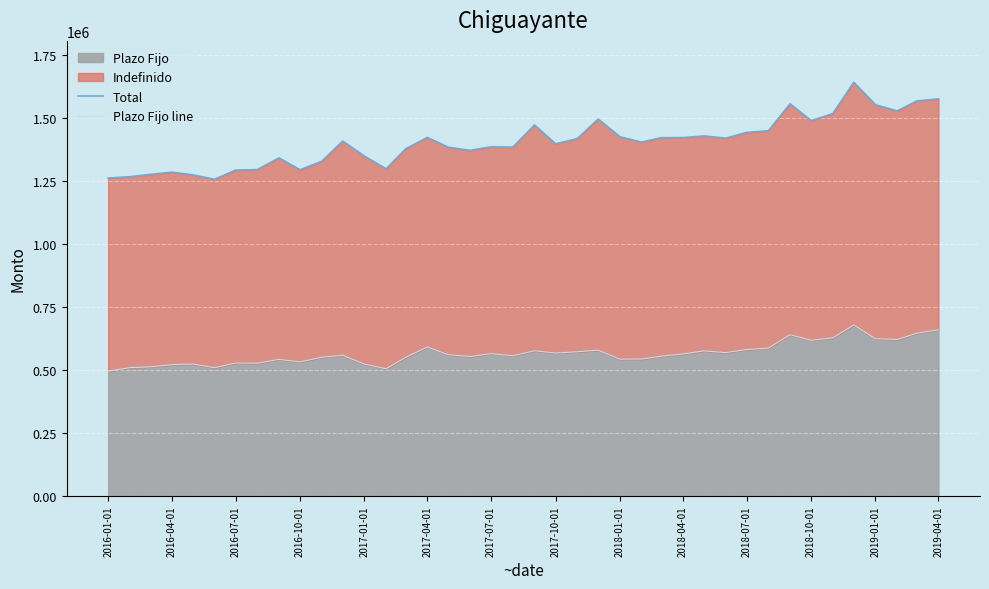

What is the value of the Total point at the 12th from the left?

1409022